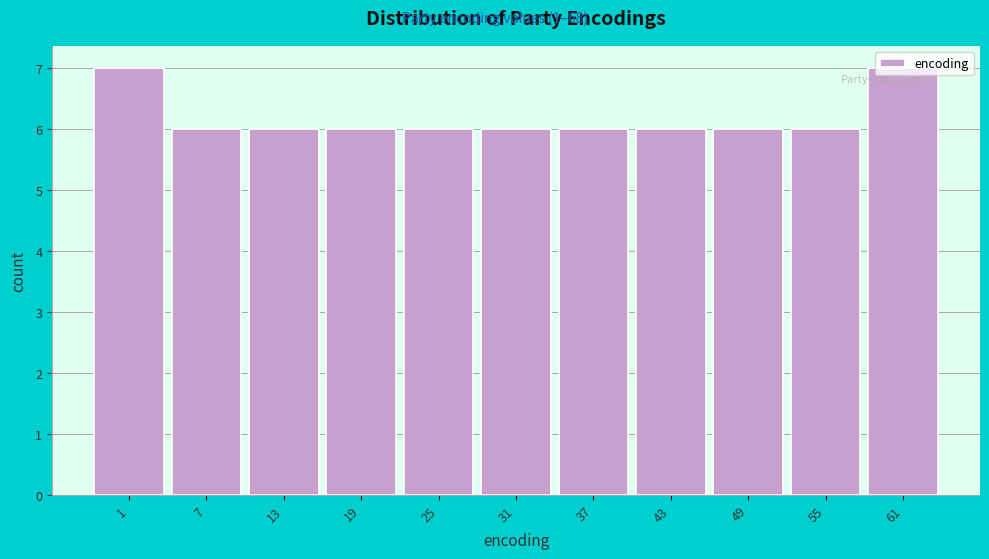

What is the maximum value shown in the chart?

7